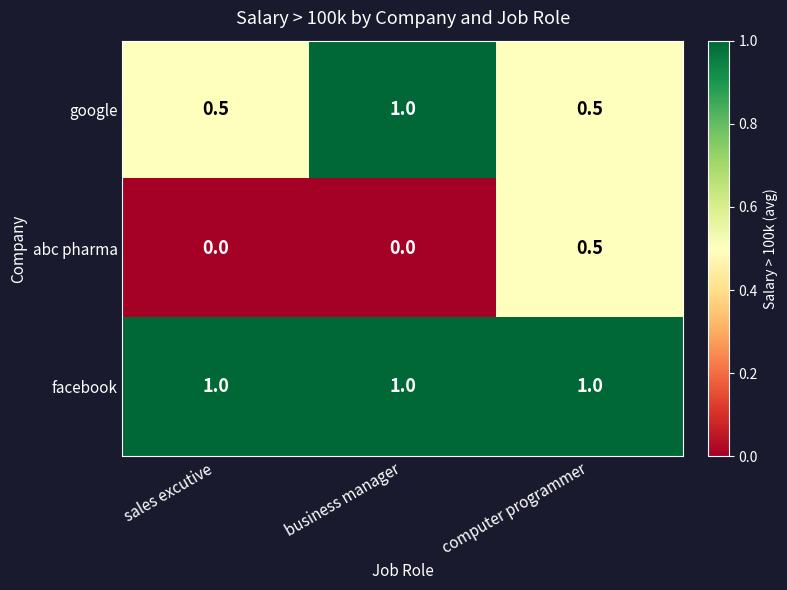

Reading right to left, extract all data points from this chart.

google: computer programmer=0.5	business manager=1.0	sales excutive=0.5
abc pharma: computer programmer=0.5	business manager=0.0	sales excutive=0.0
facebook: computer programmer=1.0	business manager=1.0	sales excutive=1.0